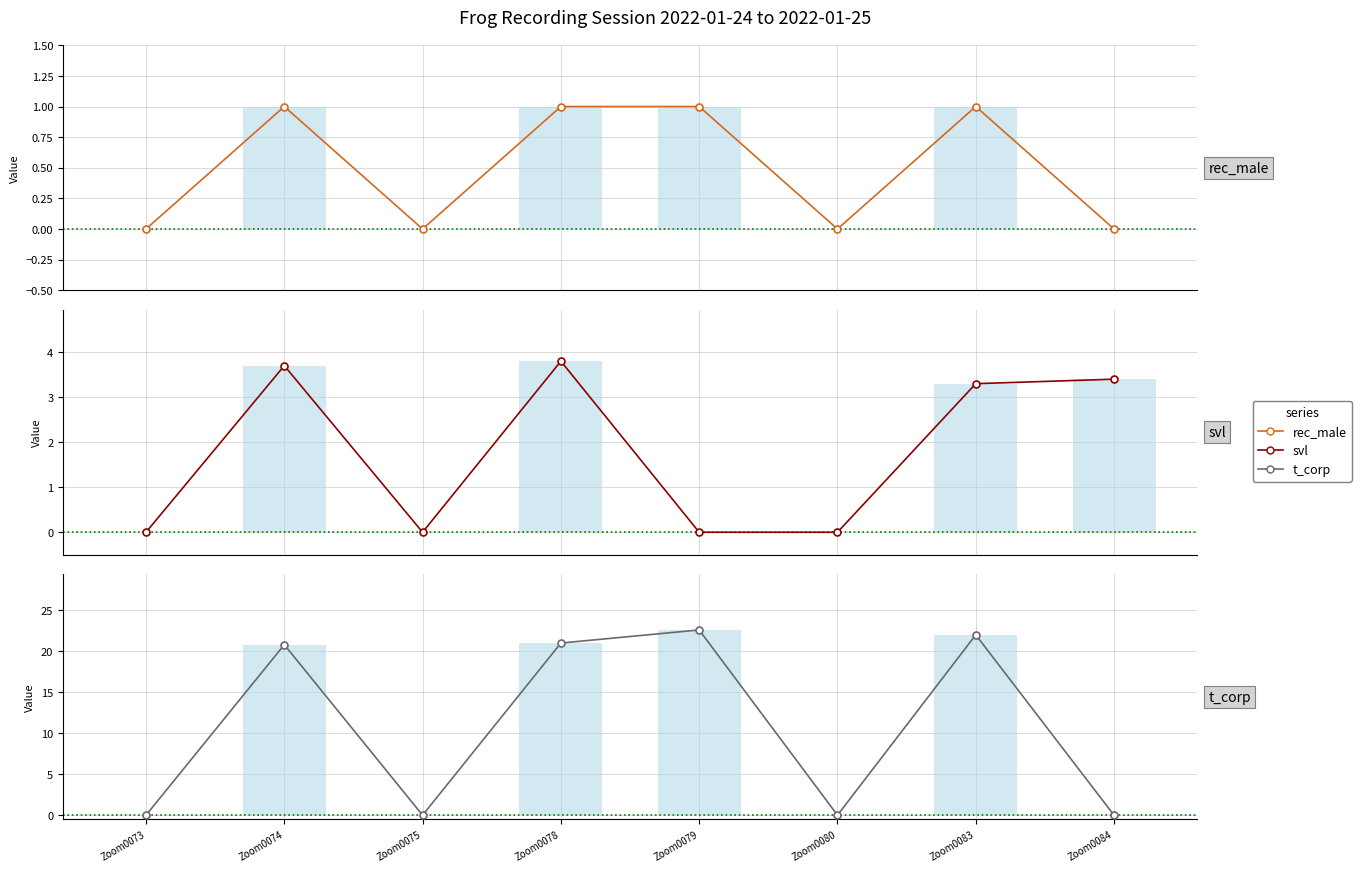

True or false: svl has a value of 1.4 at Zoom0073.

False